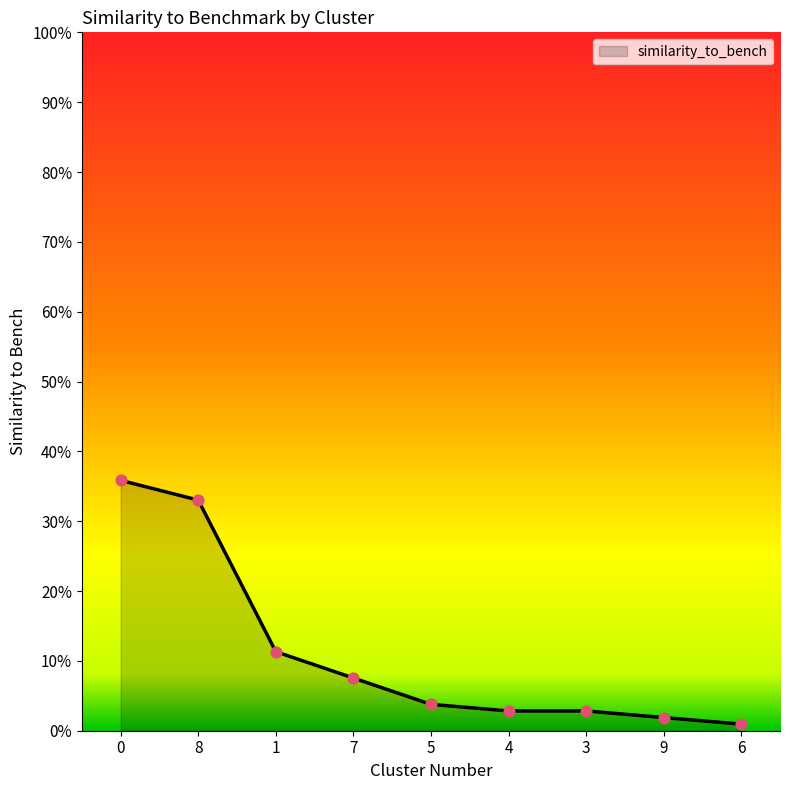

What is the change in value from 0 to 3?

-0.3